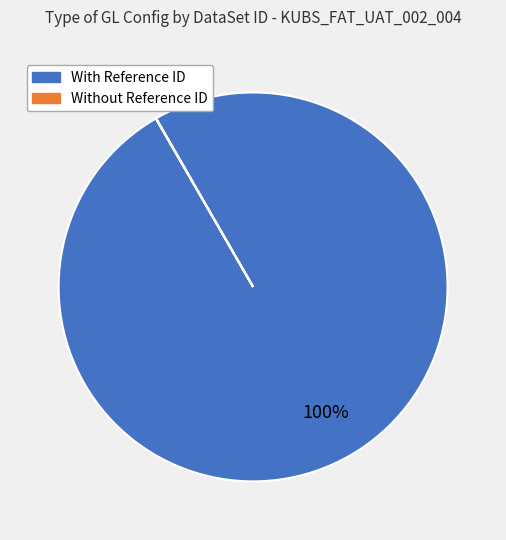

Does any single category account for the majority?

Yes